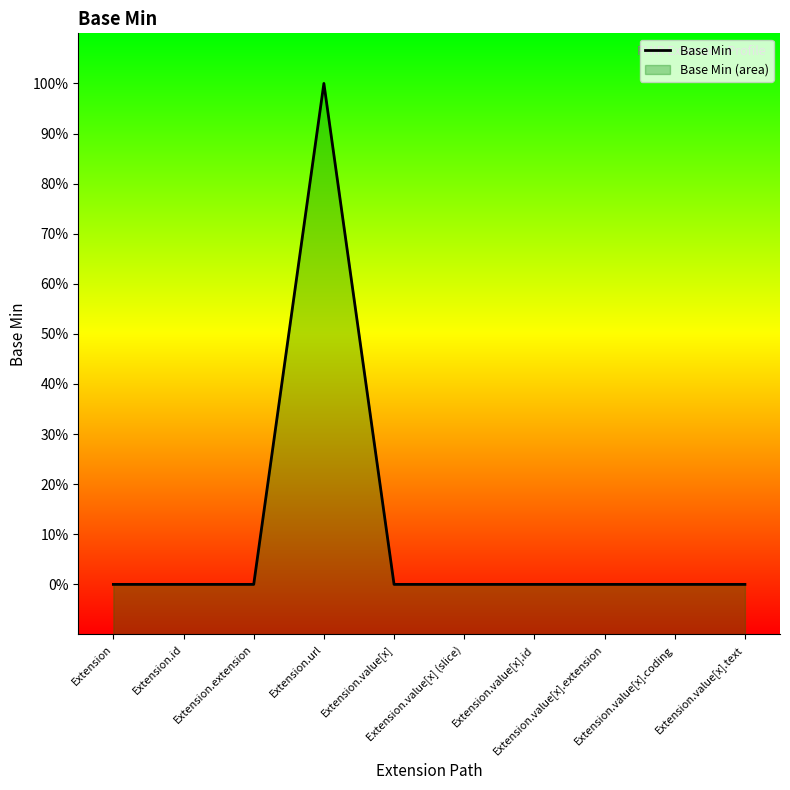

Where is the data nearest to the value 0?

Extension